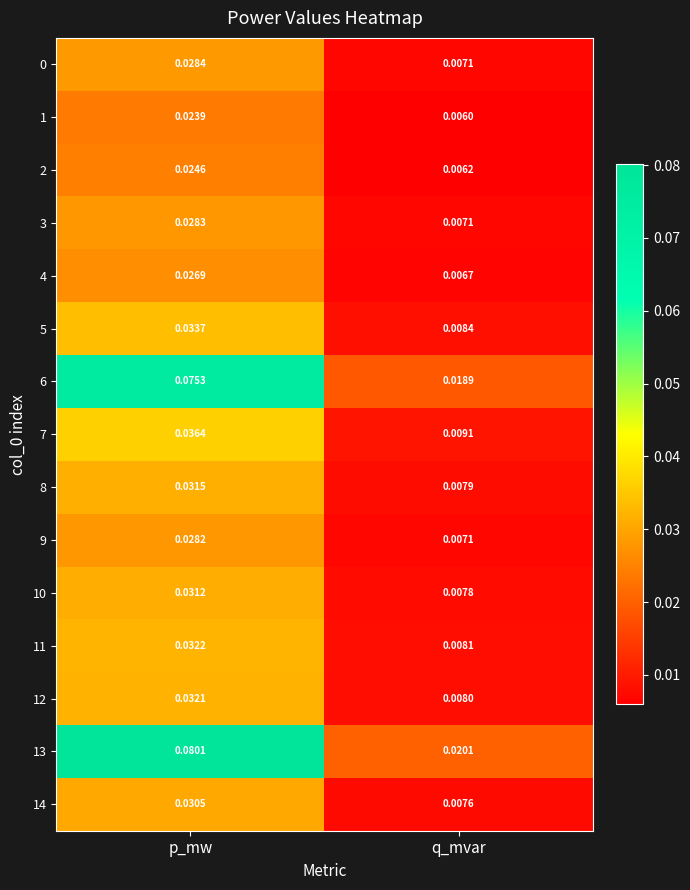

Which series changed the most between p_mw and q_mvar?

13